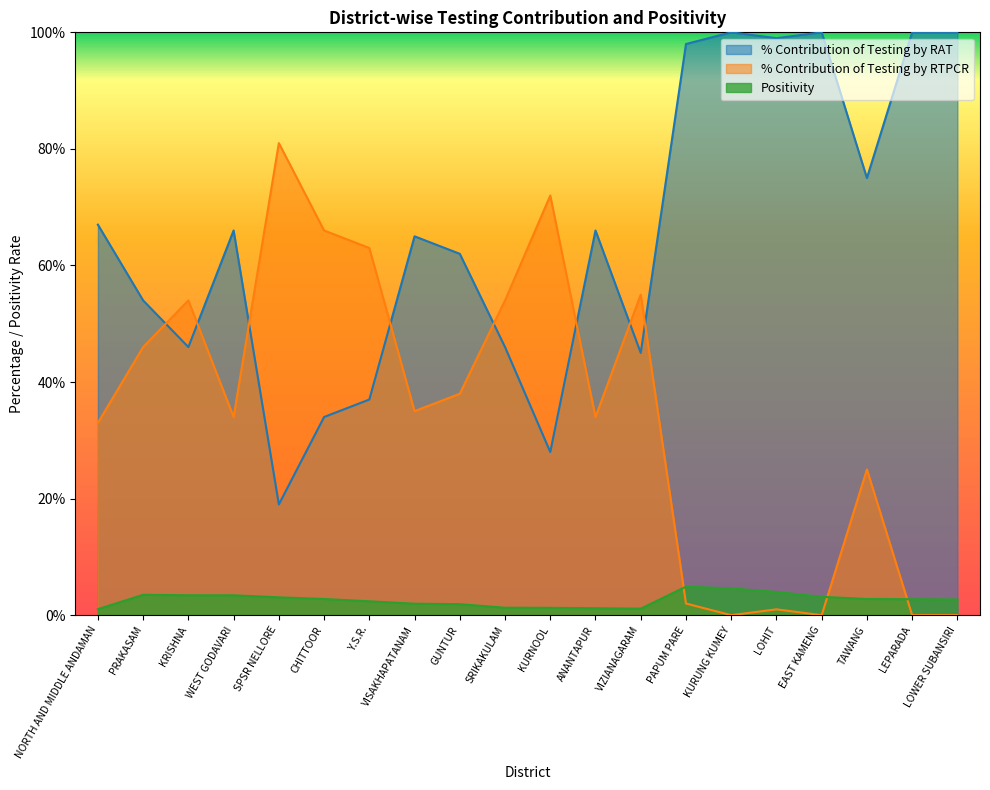

Rank the series by their average value, from highest to lowest.

% Contribution of Testing by RAT, % Contribution of Testing by RTPCR, Positivity